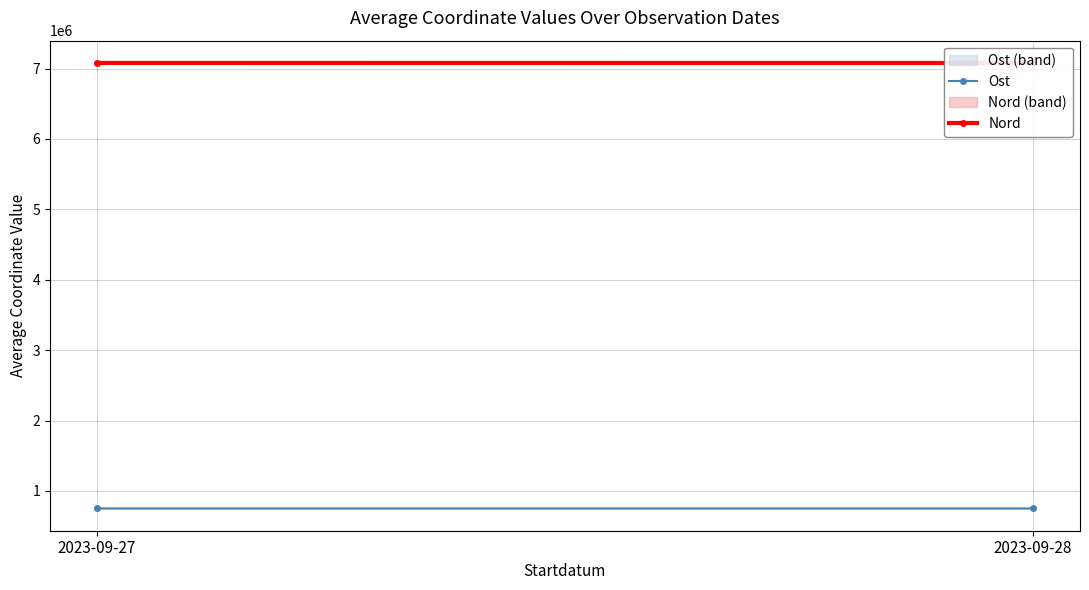

At how many categories does at least one series exceed 4410215?

2